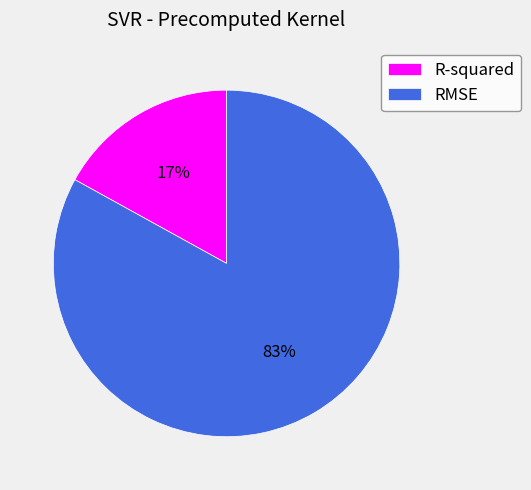

To the nearest percent, what is the difference between the largest and smallest slice percentages?

66%